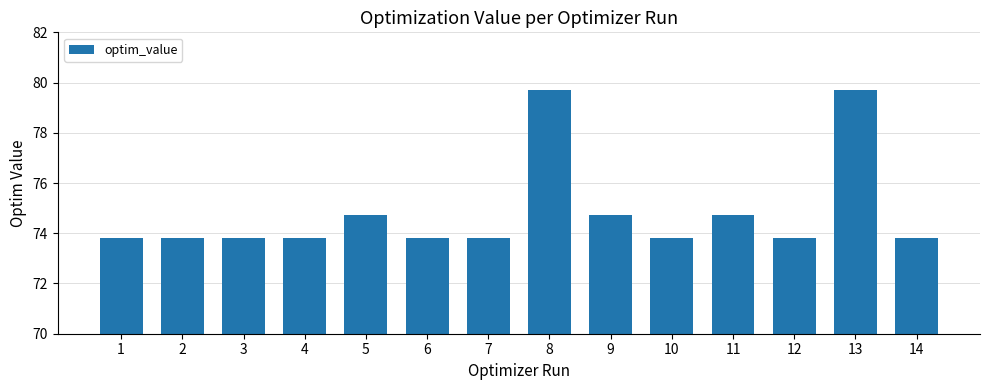

How many bars are there in total?

14